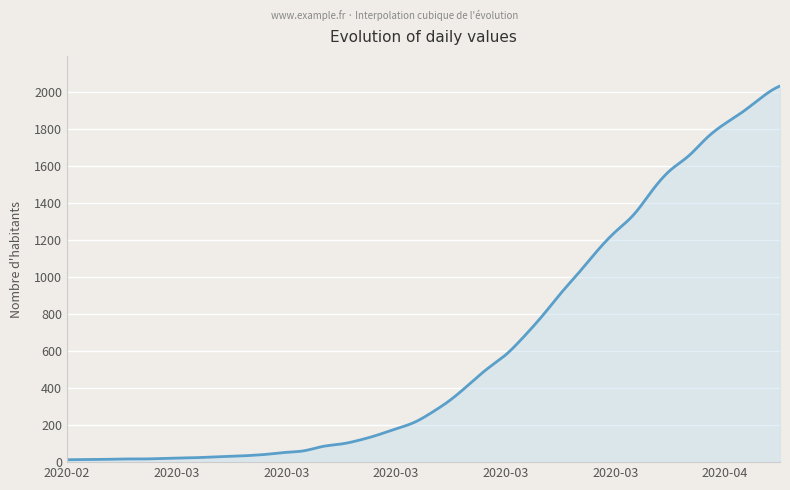

What is the maximum value shown in the chart?

2032.0